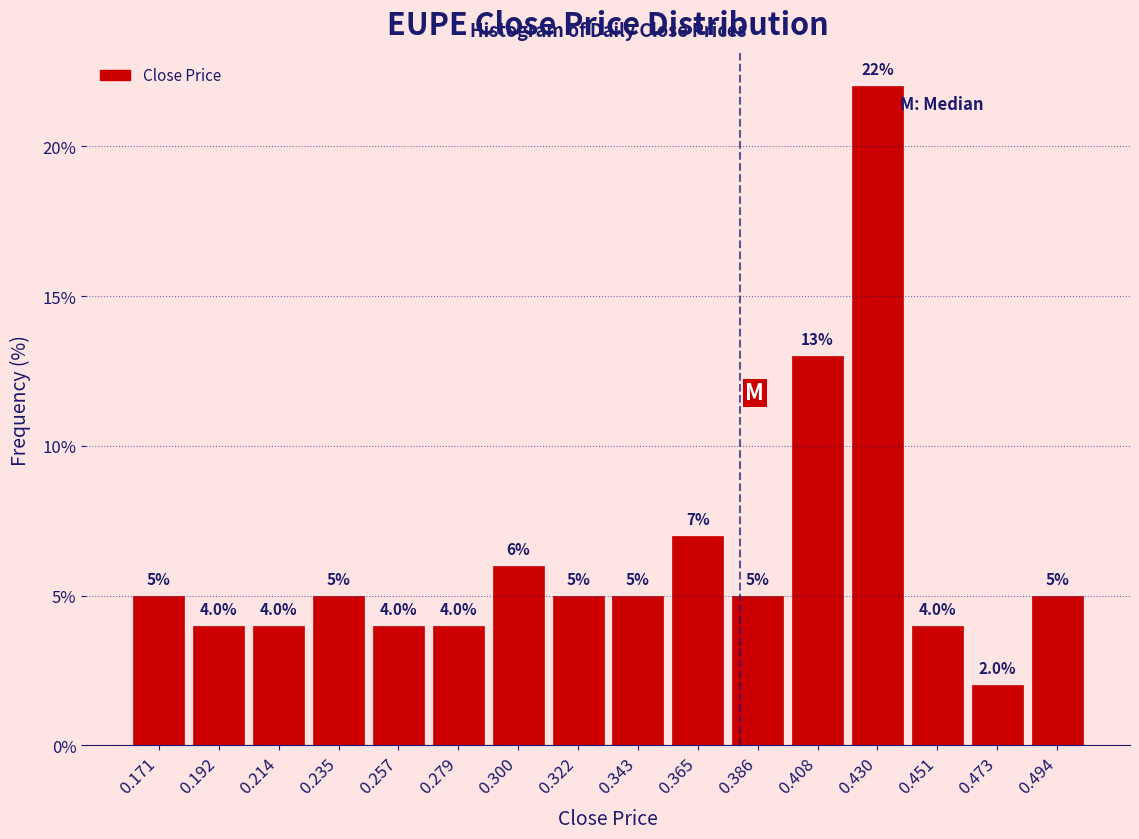

Which range on the x-axis has the tallest bar?

0.420 to 0.440